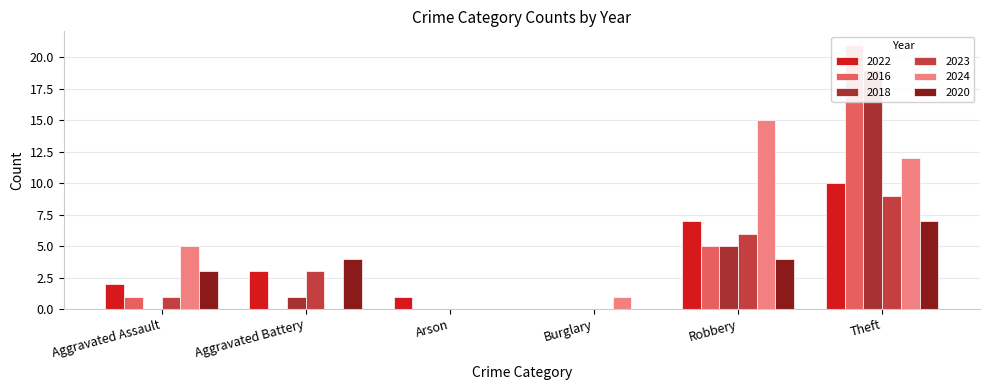

How many values in the 2020 series exceed 4?

1